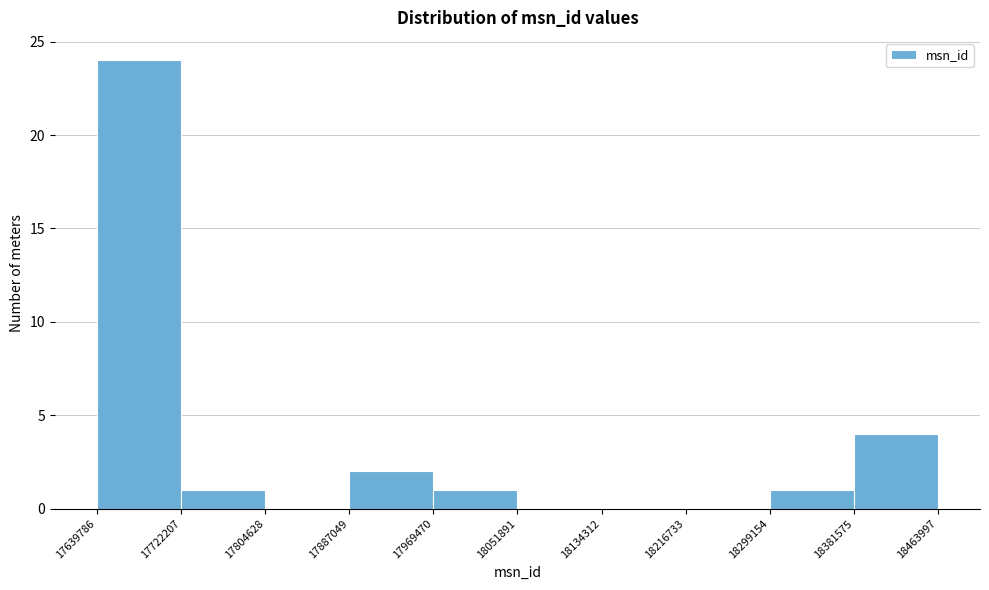

Reading left to right, list every bar in this chart as the range it spans on the x-axis followed by its height. The values are not printed on the chart, so give them approximately, as read against the axis.

17639786 to 17722207: 24
17722207 to 17804628: 1
17804628 to 17887049: 0
17887049 to 17969470: 2
17969470 to 18051891: 1
18051891 to 18134312: 0
18134312 to 18216733: 0
18216733 to 18299154: 0
18299154 to 18381575: 1
18381575 to 18463997: 4